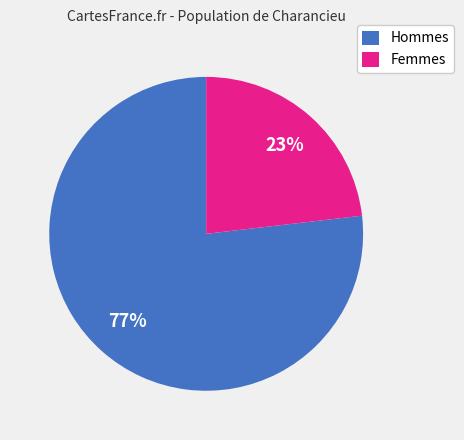

Does any single category account for the majority?

Yes